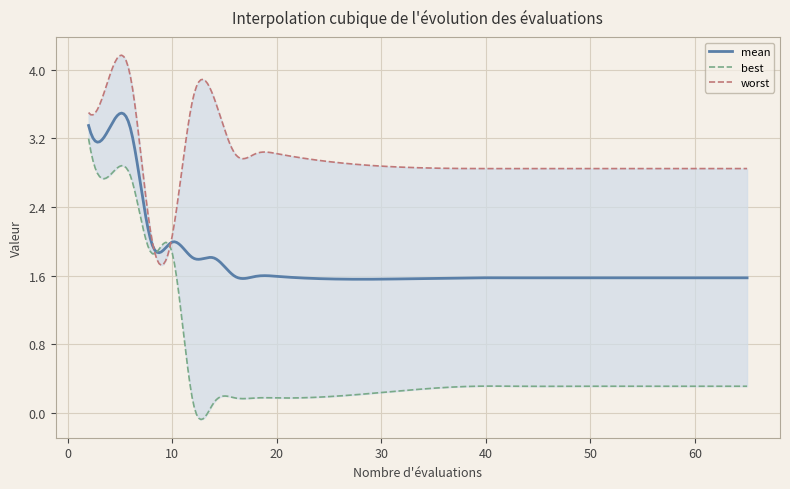

What are all the series names shown in the legend?

mean, best, worst